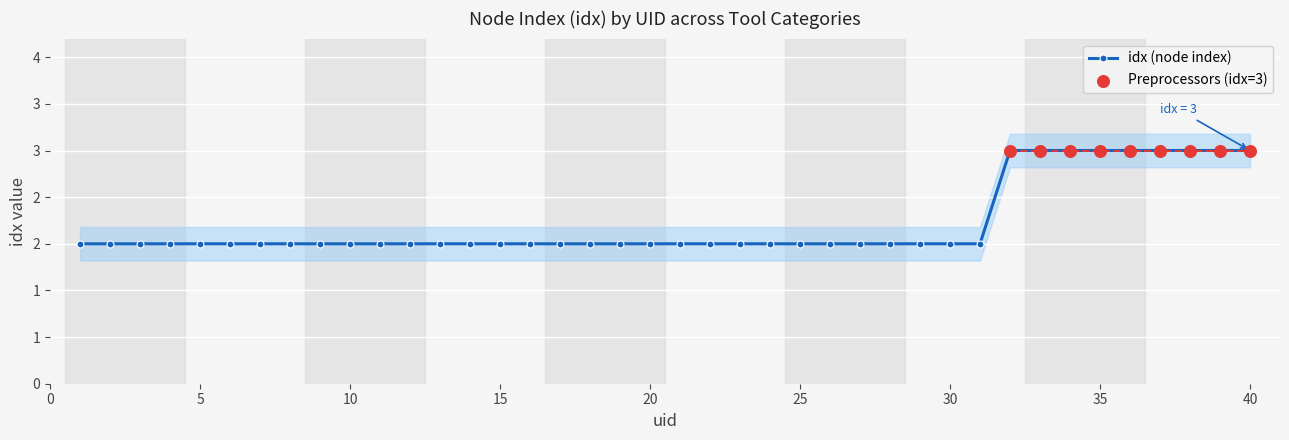

Approximately how many times larger is the value at 3 compared to 28?

1.0